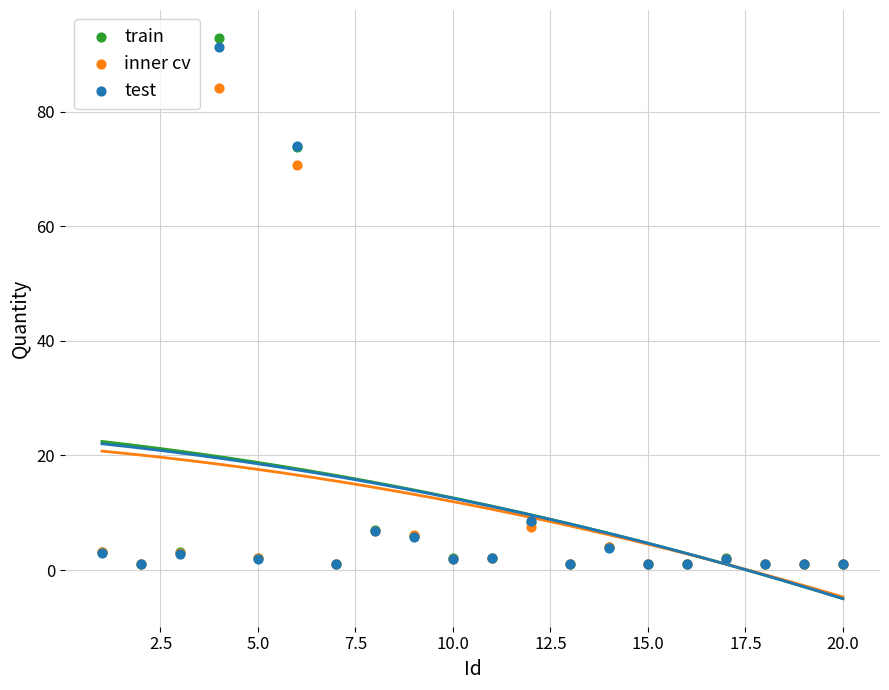

In the test series, what Y value is closest to 46?

74.1